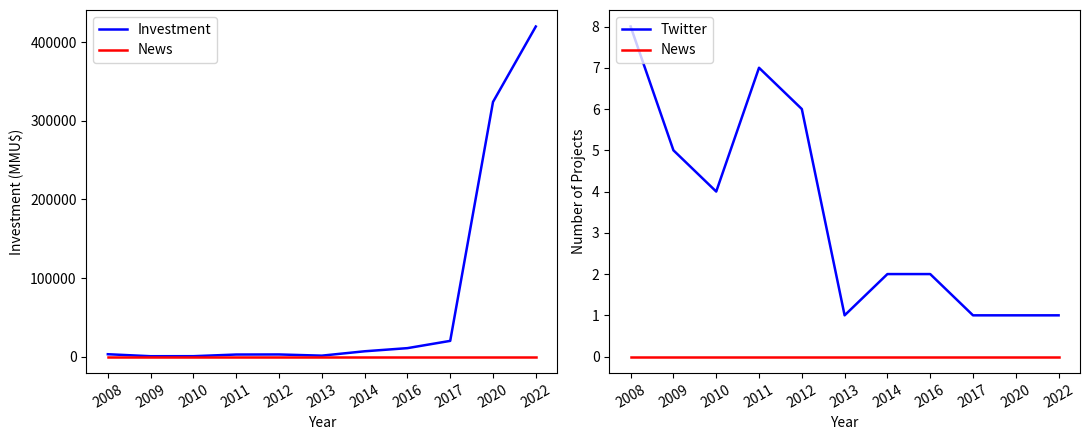

Which category has the highest value across all series?

2022